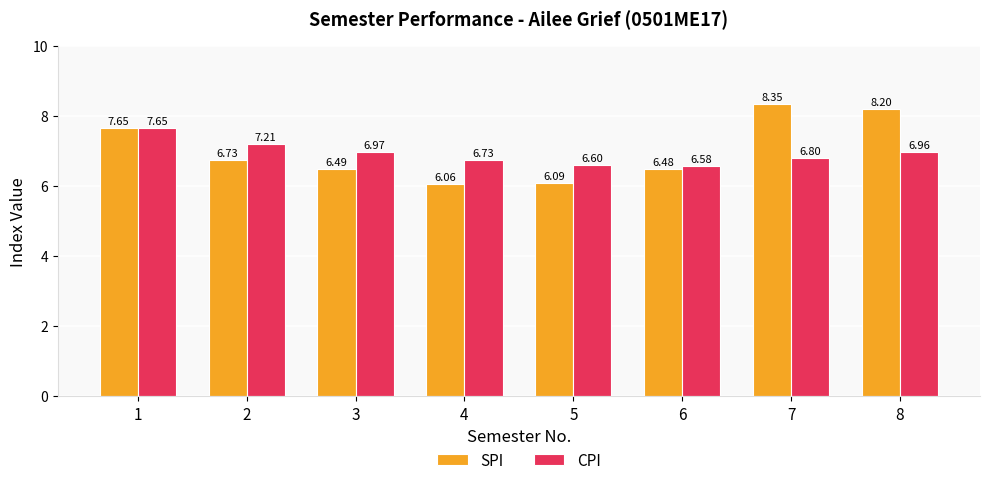

Are the bars horizontal?

No